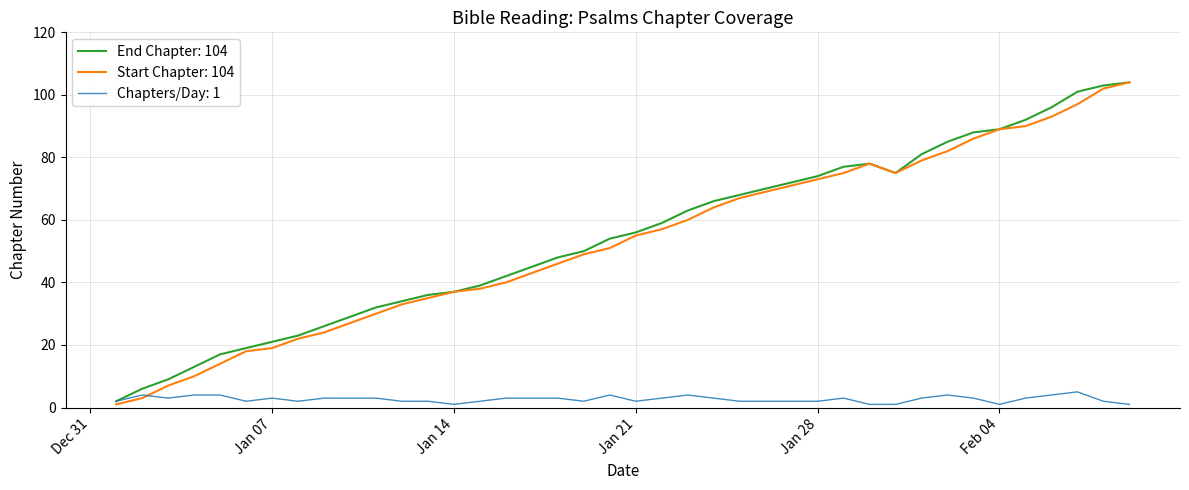

What is the maximum value shown in the chart?

104